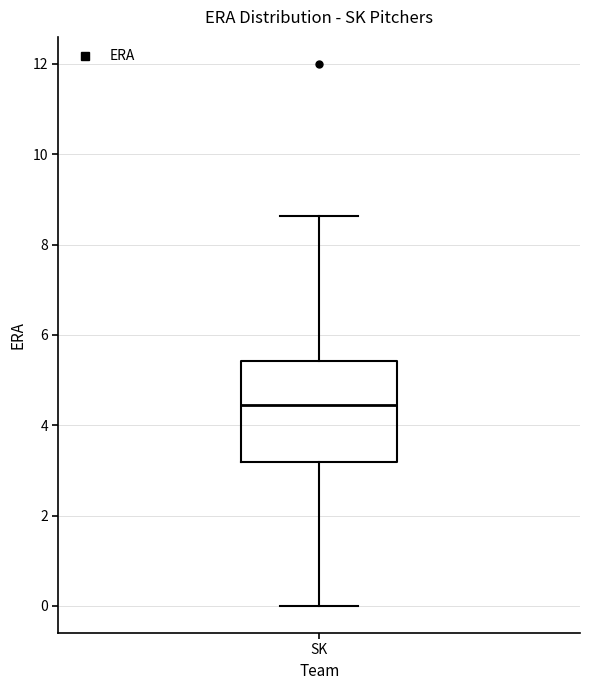

Where is the lower edge of the box for SK on the y-axis? The values are not printed on the chart, so give them approximately, as read against the axis.

3.2